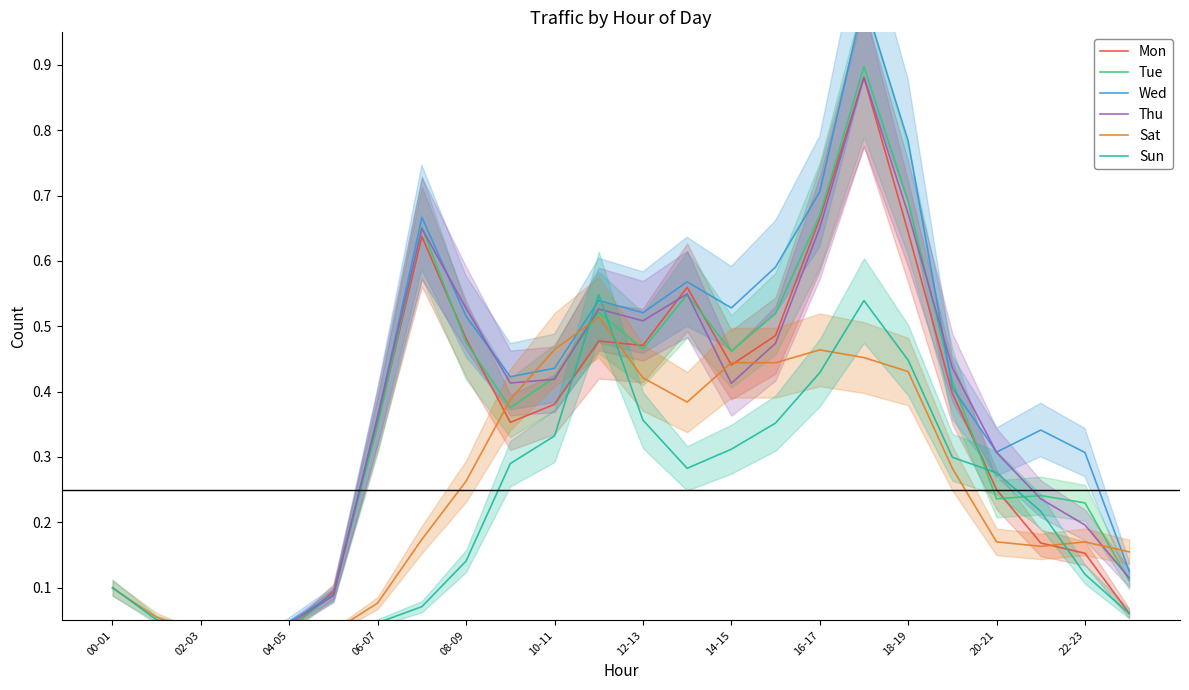

What is the difference between the second highest and minimum values in the Mon series?

0.7